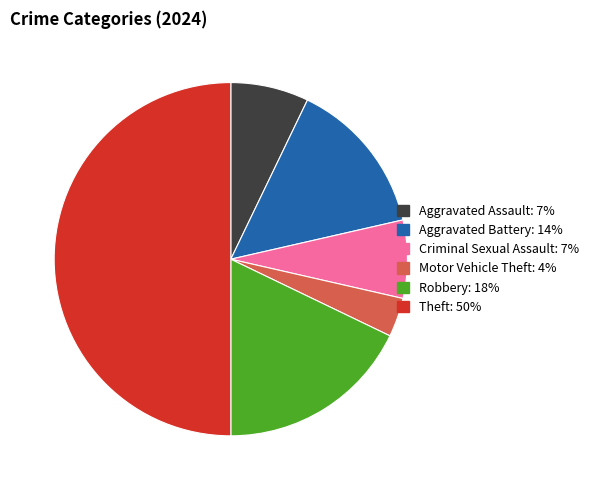

Which slice is the smallest?

Motor Vehicle Theft